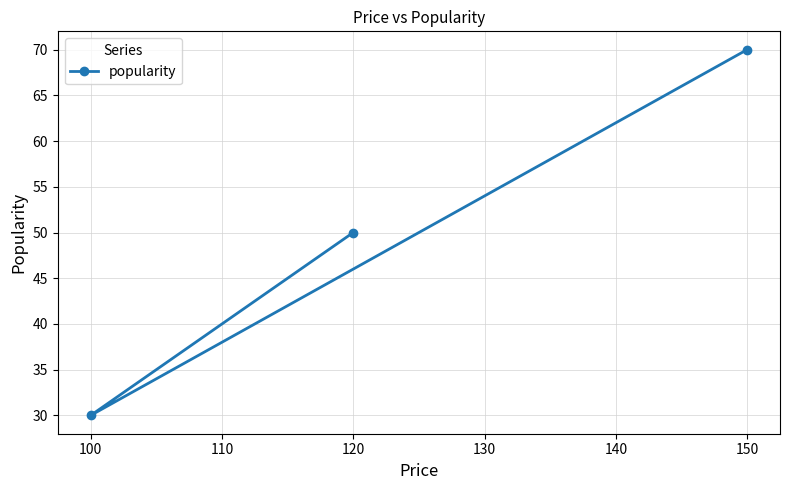

What is the sum of all values?

150